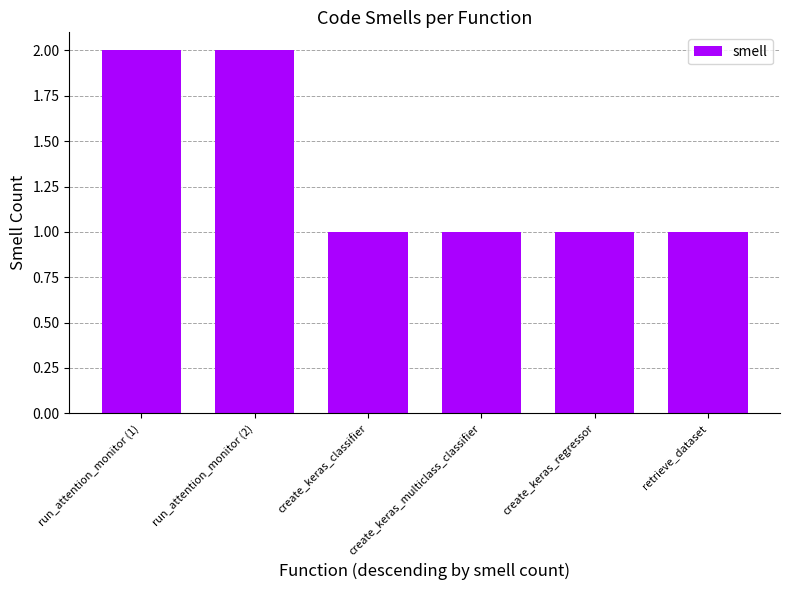

The value at run_attention_monitor (1) is 2. True or false?

True